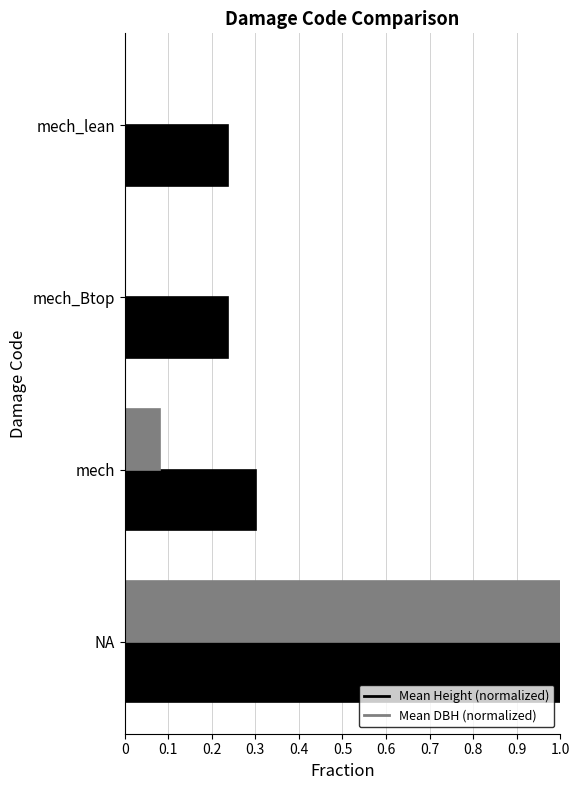

Which series has the largest total across all categories?

Mean Height (normalized)